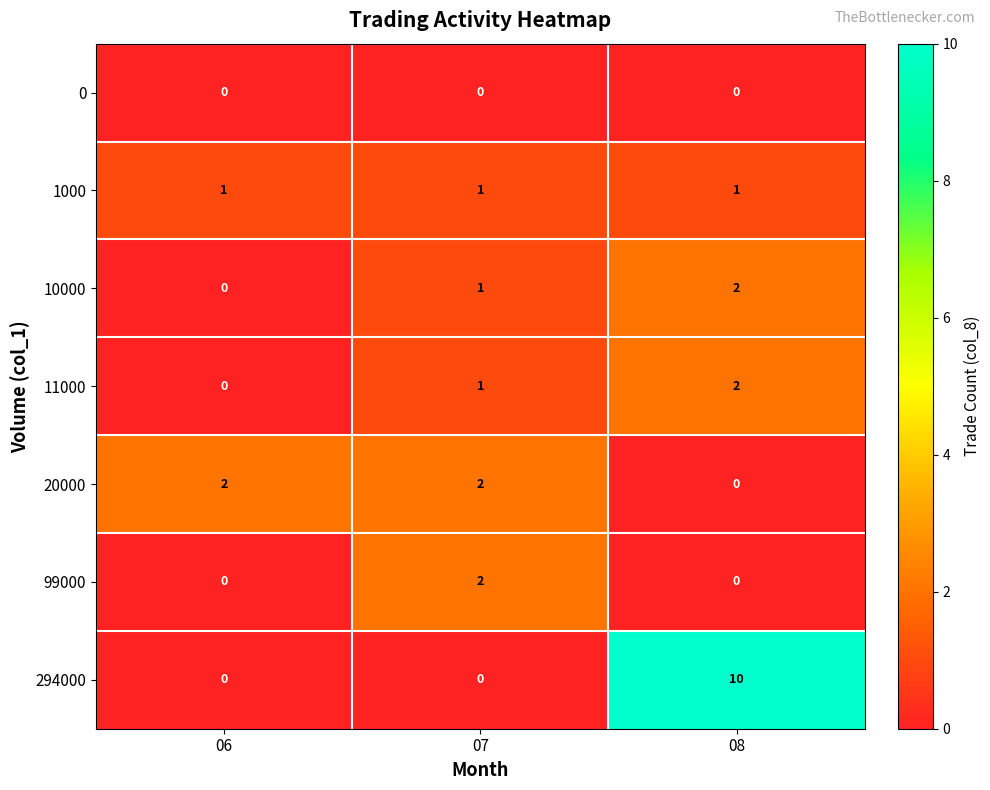

Reading left to right, extract all data points from this chart.

0: 06=0	07=0	08=0
1000: 06=1	07=1	08=1
10000: 06=0	07=1	08=2
11000: 06=0	07=1	08=2
20000: 06=2	07=2	08=0
99000: 06=0	07=2	08=0
294000: 06=0	07=0	08=10